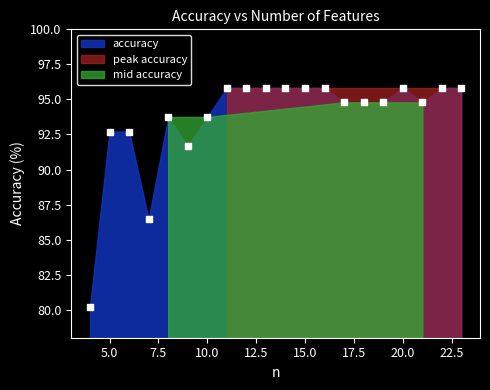

What Y value in the scatter plot is closest to 88?

86.5